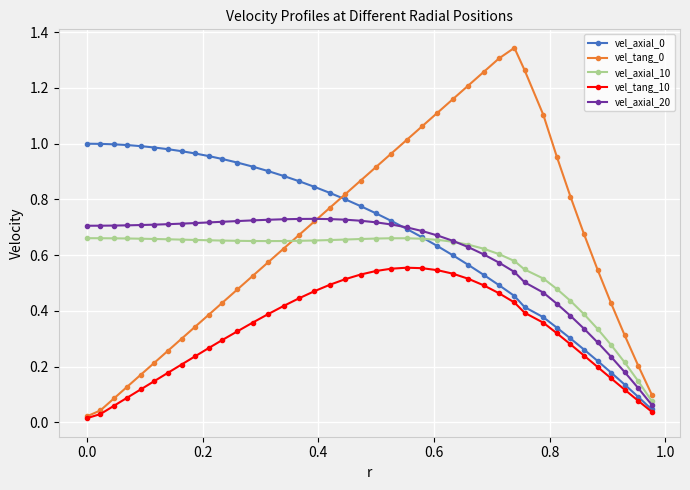

True or false: vel_axial_0 and vel_axial_10 intersect in this chart.

True